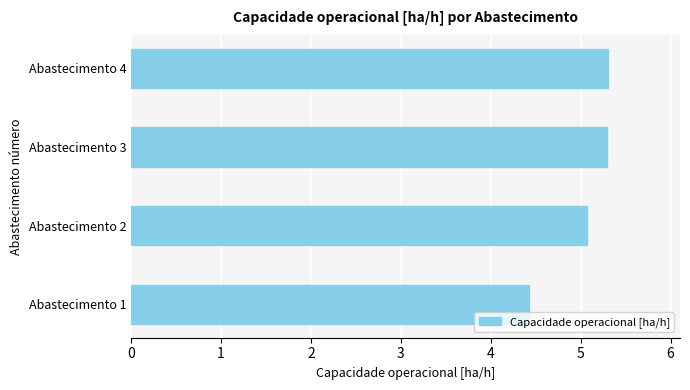

The value at Abastecimento 1 is 1.8. True or false?

False